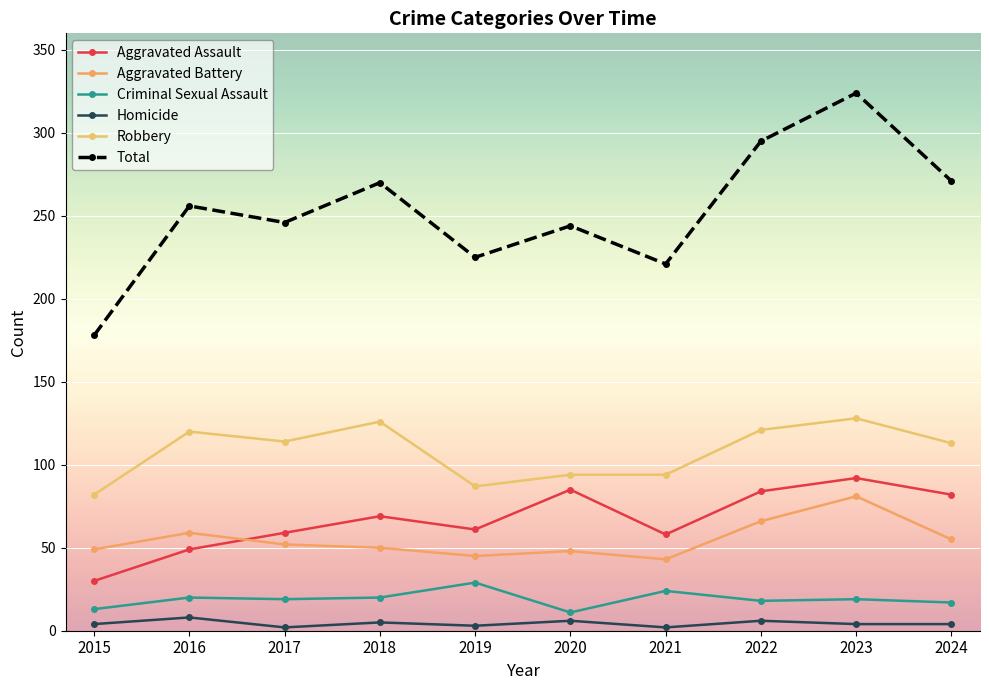

Count the number of categories in the chart.

10